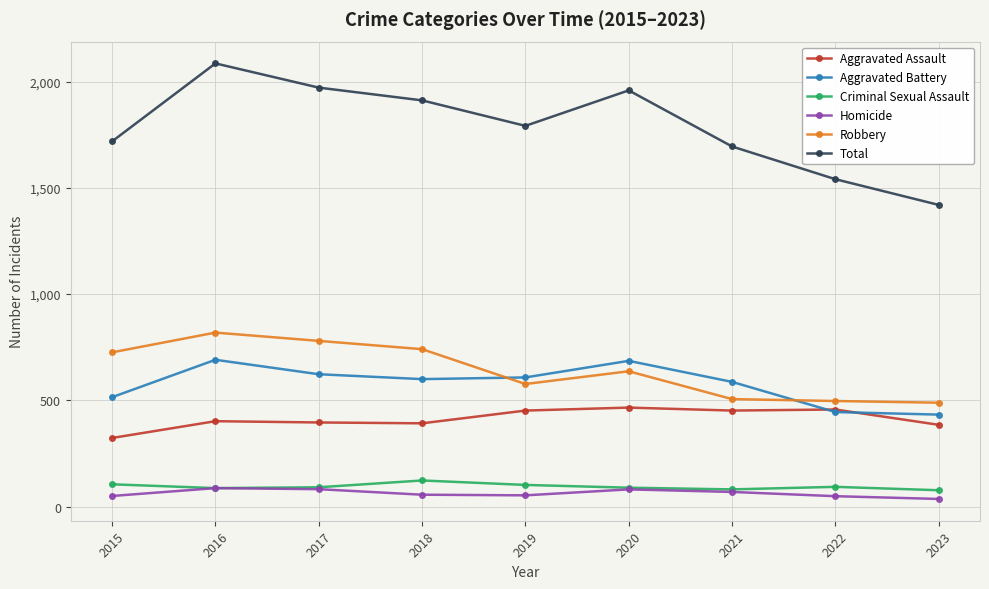

True or false: Robbery and Homicide cross at least once.

False